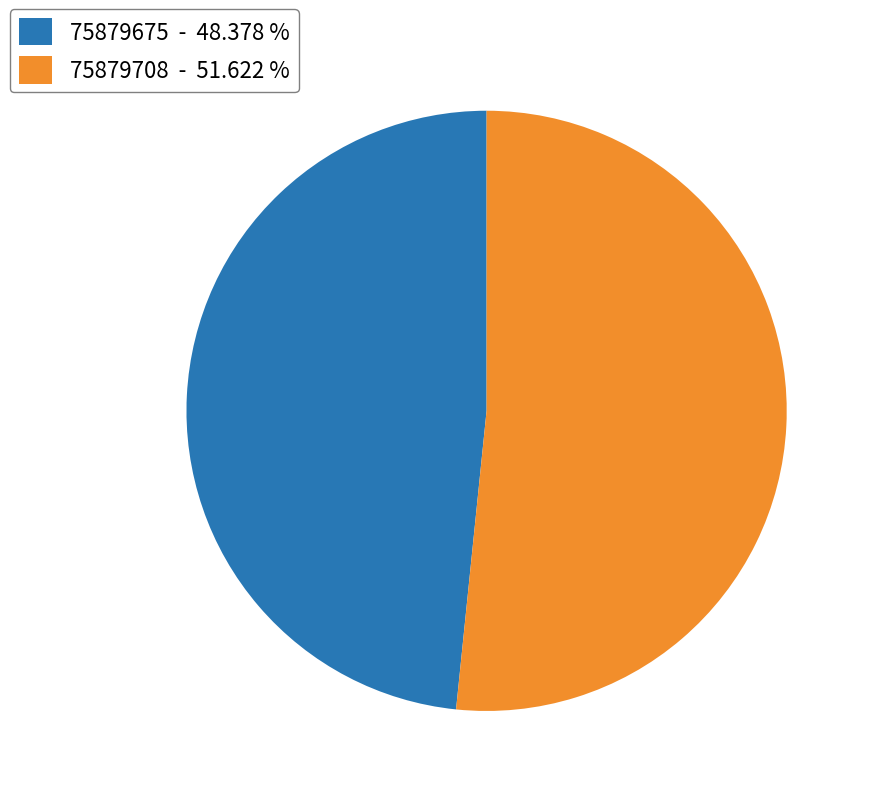

Is it true that 75879675 is 48% of the pie?

True